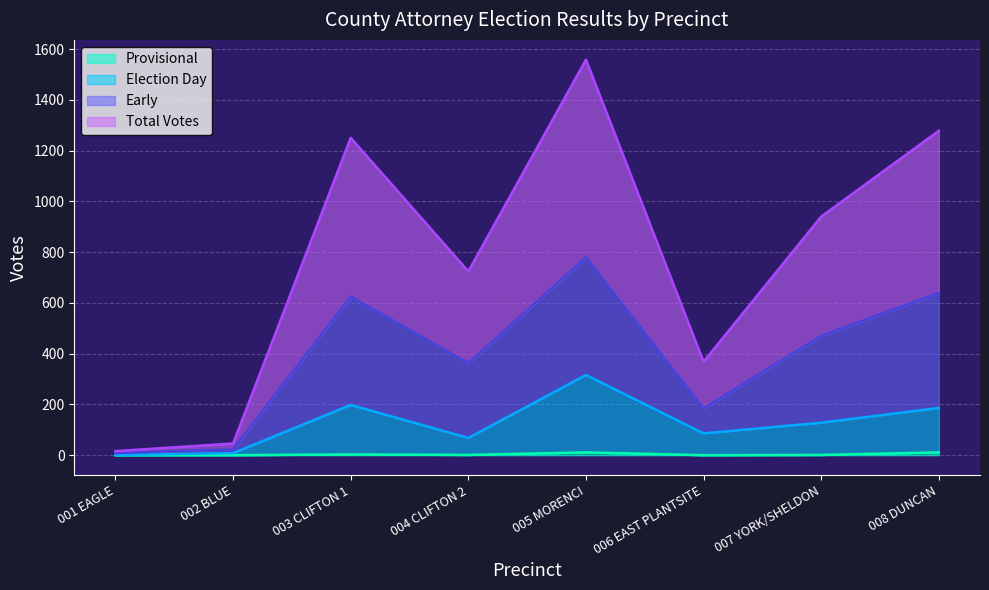

How many series are shown in this chart?

4